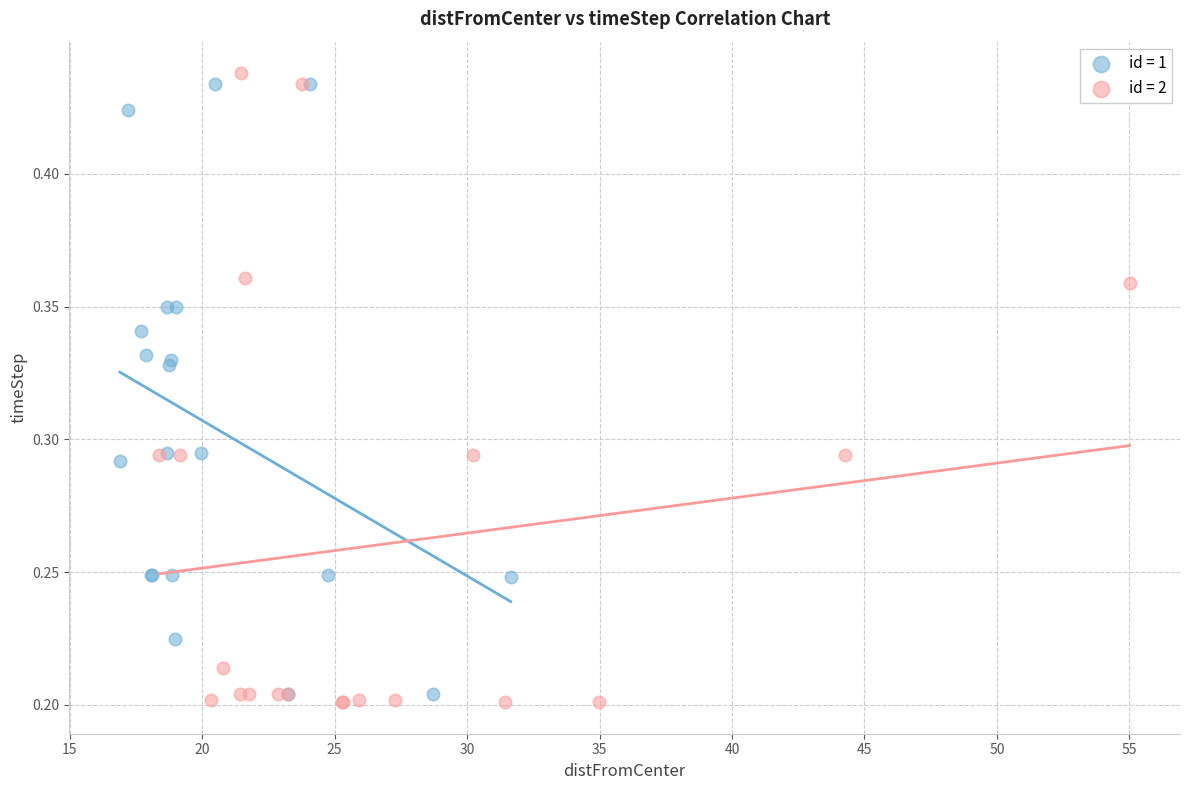

Which series reaches the minimum Y coordinate?

id = 2